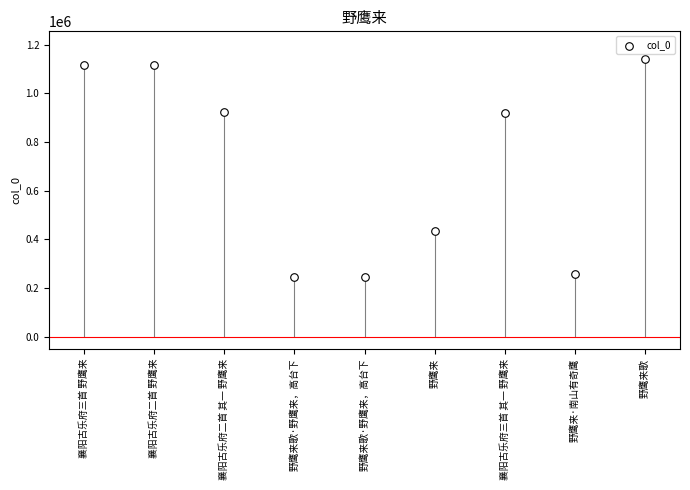

What is the ratio of the value at 野鹰来歌 to the value at 襄阳古乐府三首 其一 野鹰来?

1.2